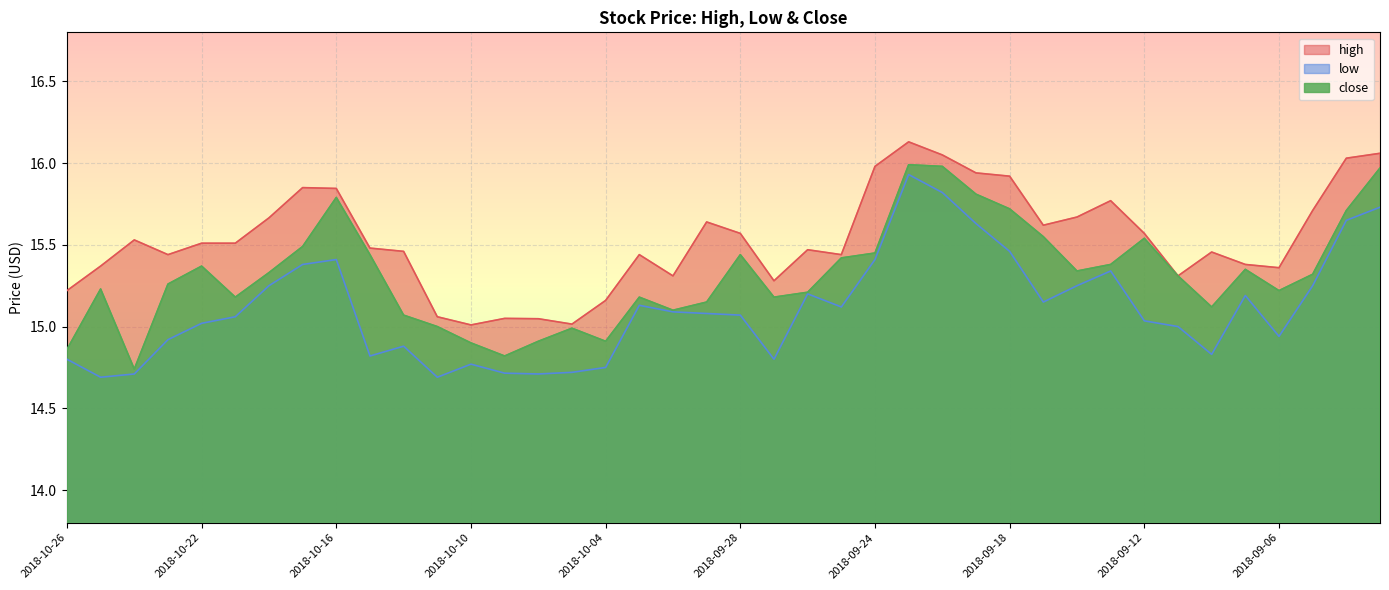

How many interior local peaks does the high series have?

9